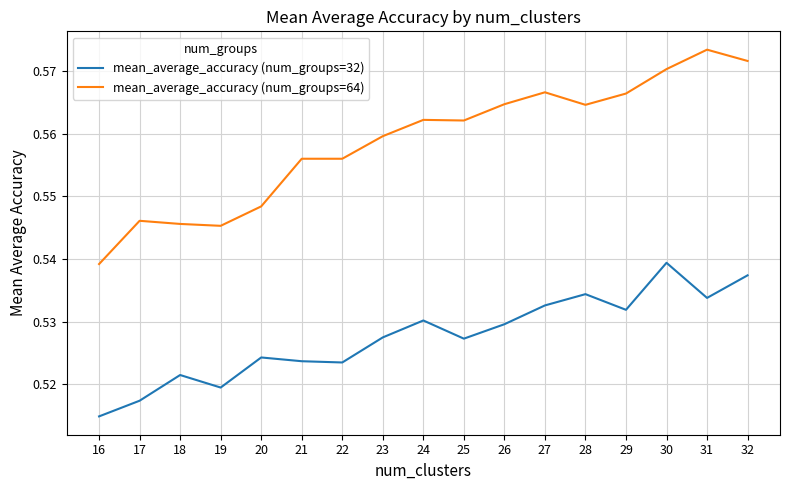

Between 18 and 25, which series saw the biggest shift?

mean_average_accuracy (num_groups=64)